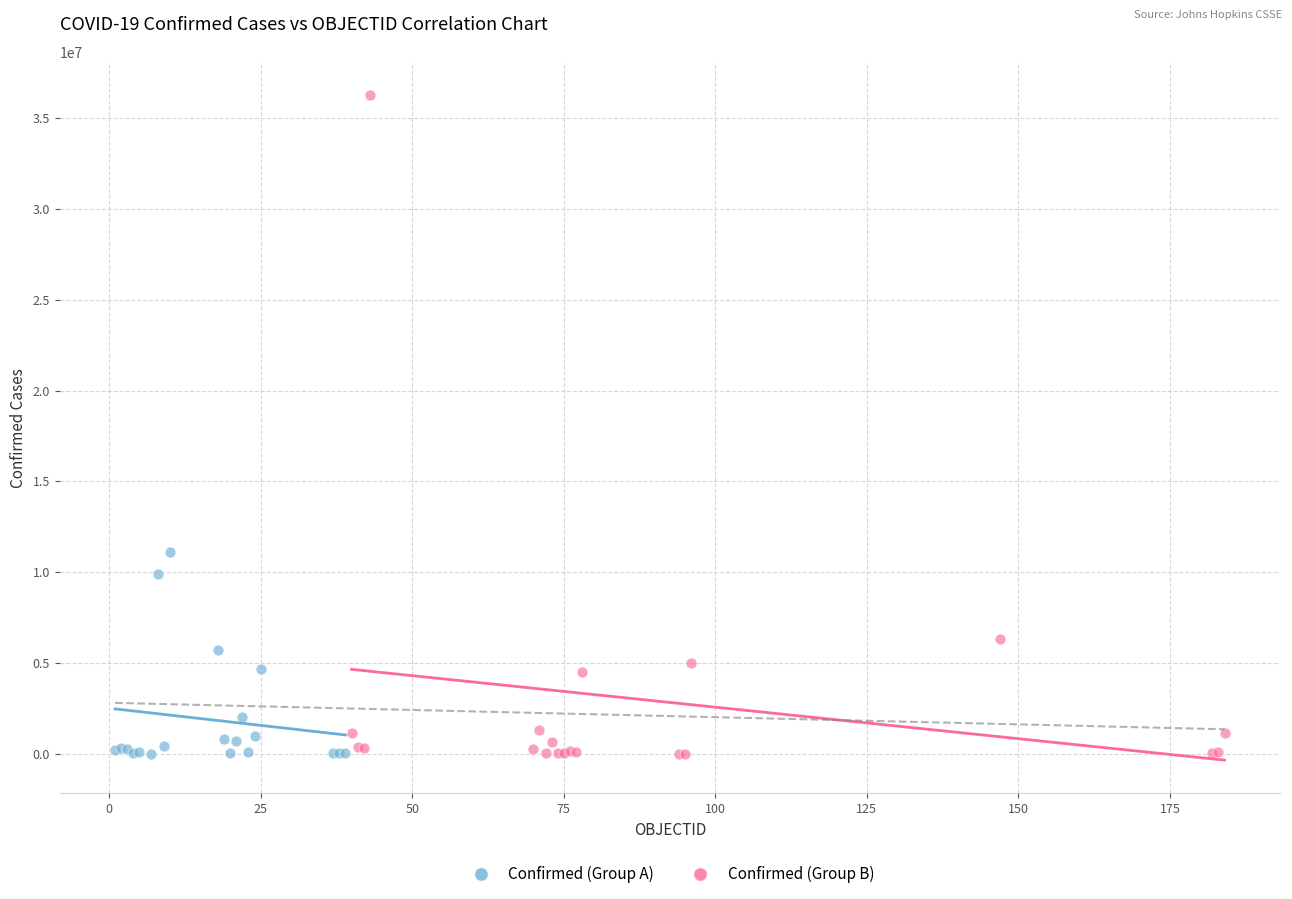

Which series contains the highest Y value?

Confirmed (Group B)